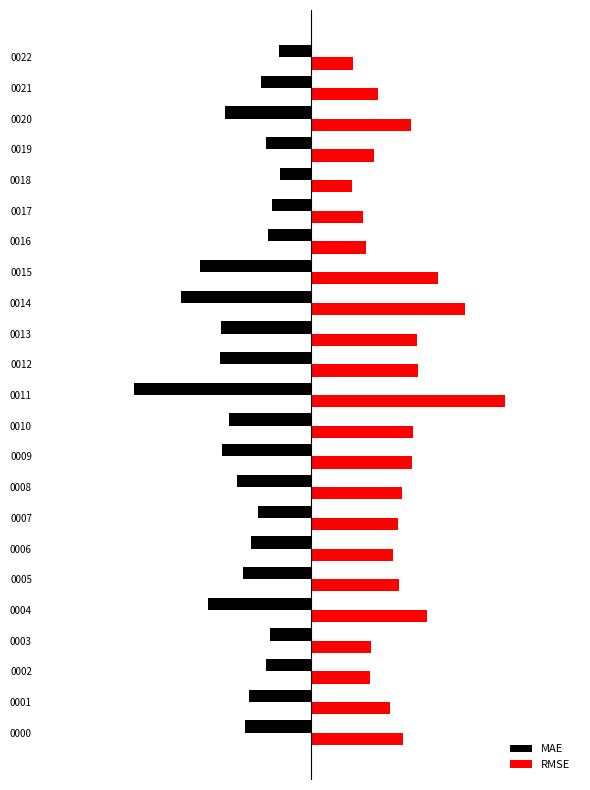

What are all the series names shown in the legend?

MAE, RMSE